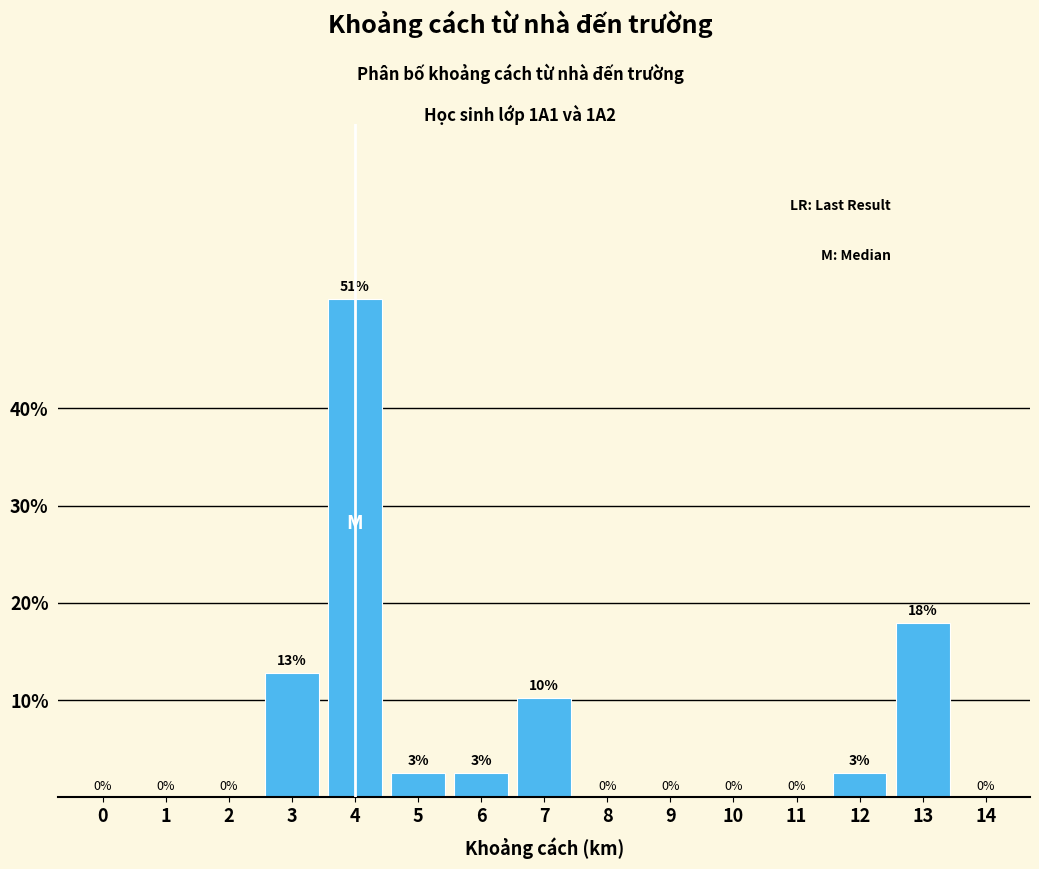

Is it true that the value at 13 is 31.5?

False